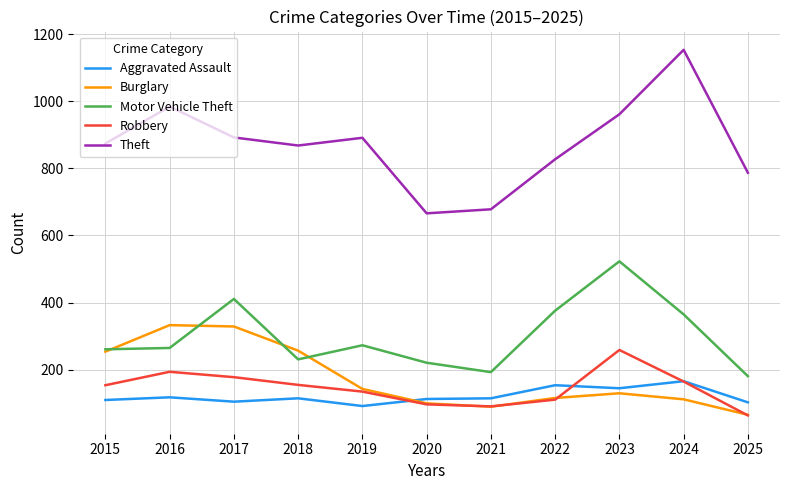

What is the sum of all Burglary values?

1930